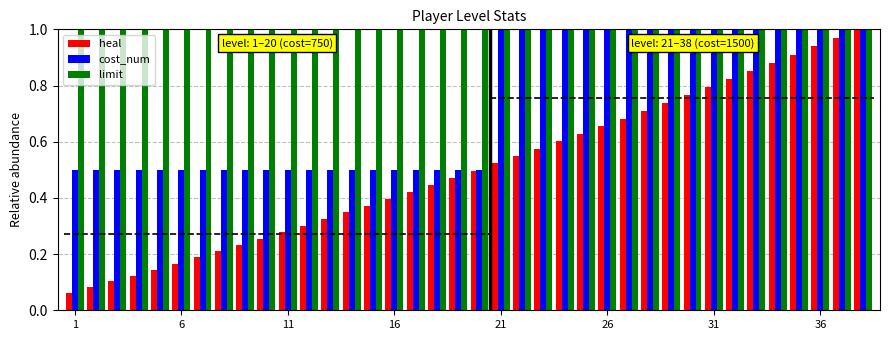

True or false: cost_num has a value of 0.3 at 11.

False